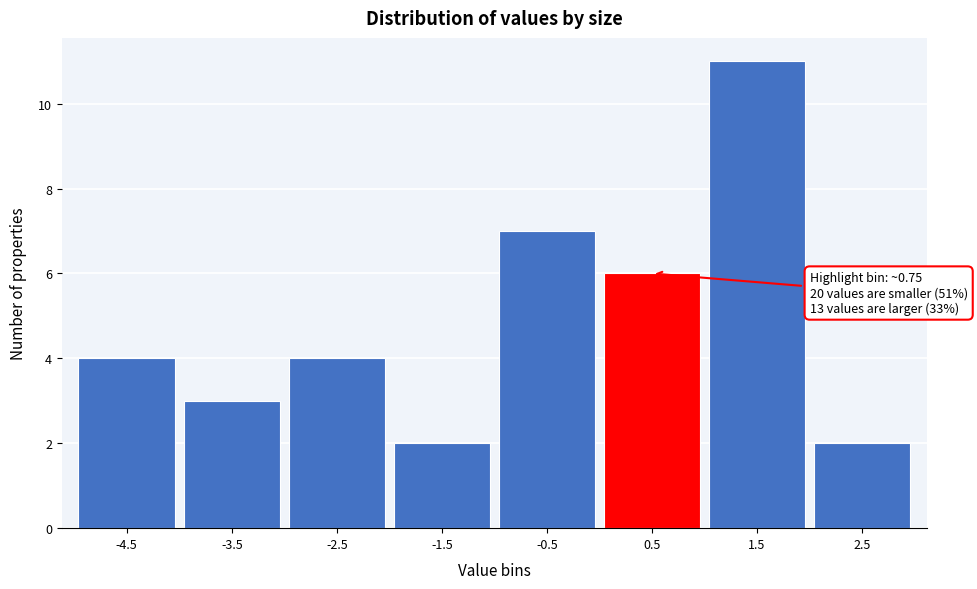

Reading left to right, transcribe all the data shown in this chart.

-4.5=4	-3.5=3	-2.5=4	-1.5=2	-0.5=7	0.5=6	1.5=11	2.5=2